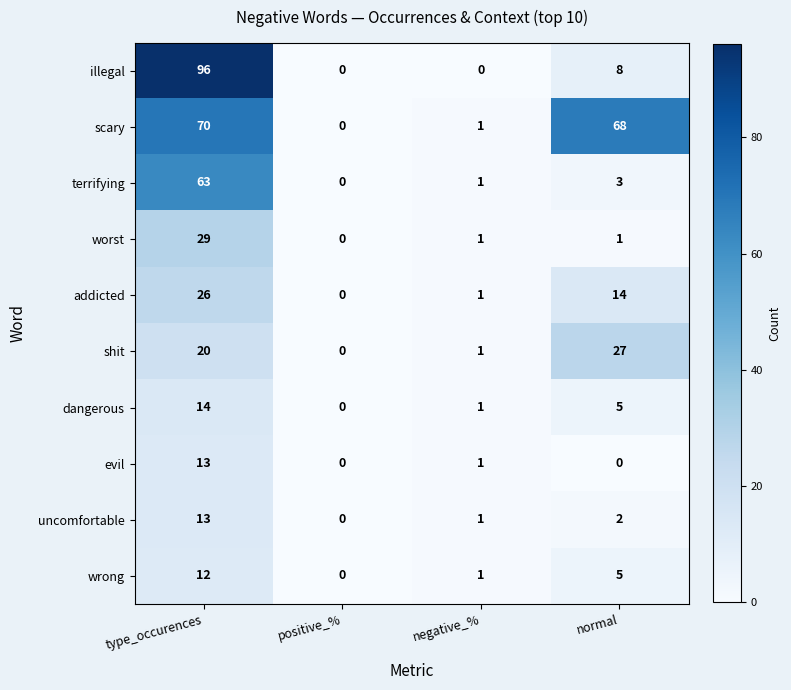

At which label does illegal reach its peak?

type_occurences